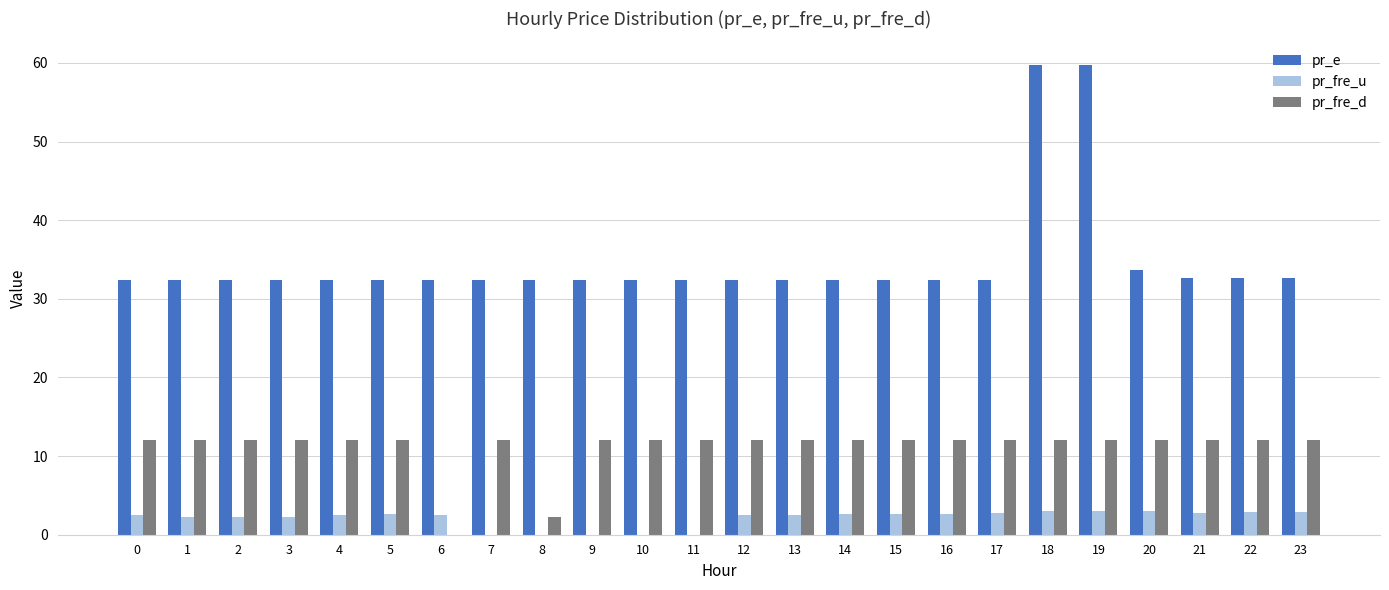

Which series changed the most between 6 and 10?

pr_fre_d